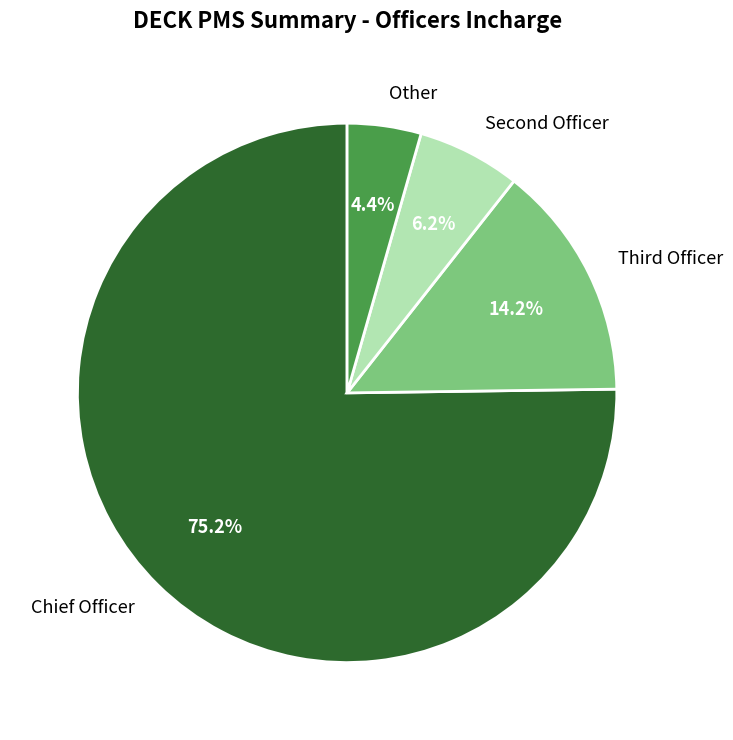

Which category has the biggest portion of the pie?

Chief Officer